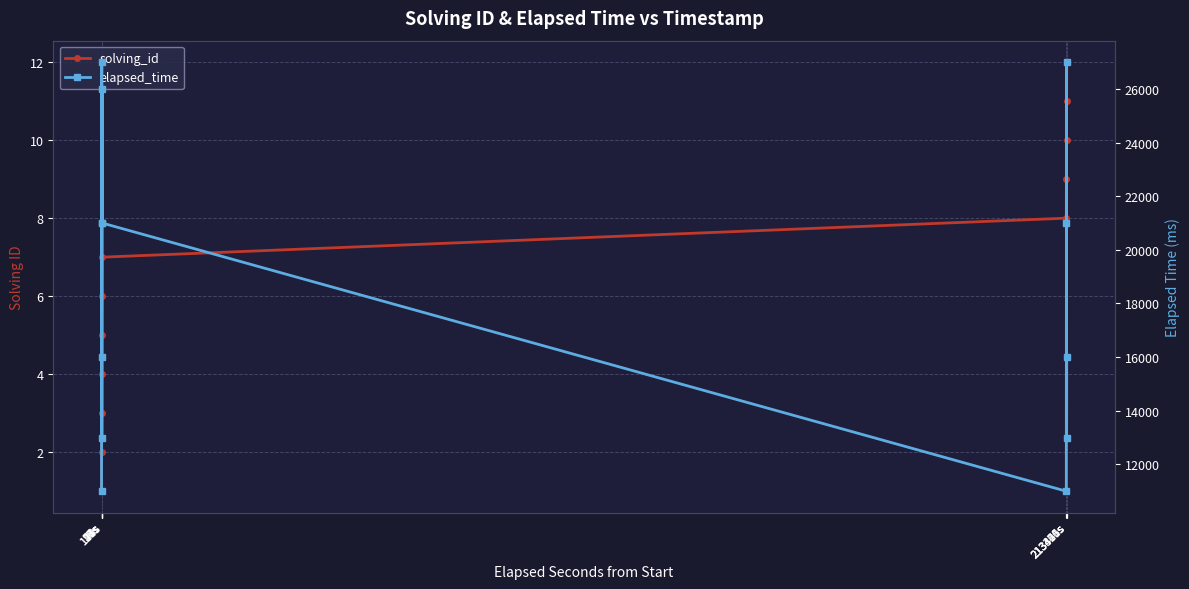

At which label does solving_id reach its peak?

213441s